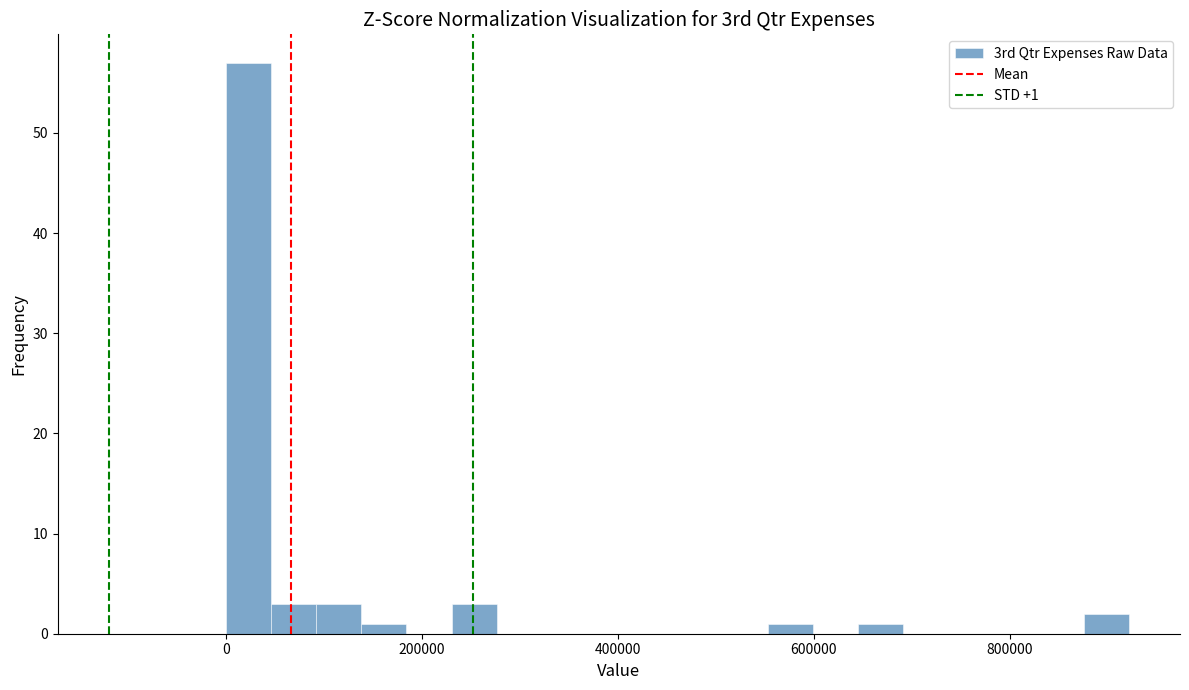

Around what value on the x-axis is the tallest bar? Give the approximate position of its centre, as read against the axis.

20000